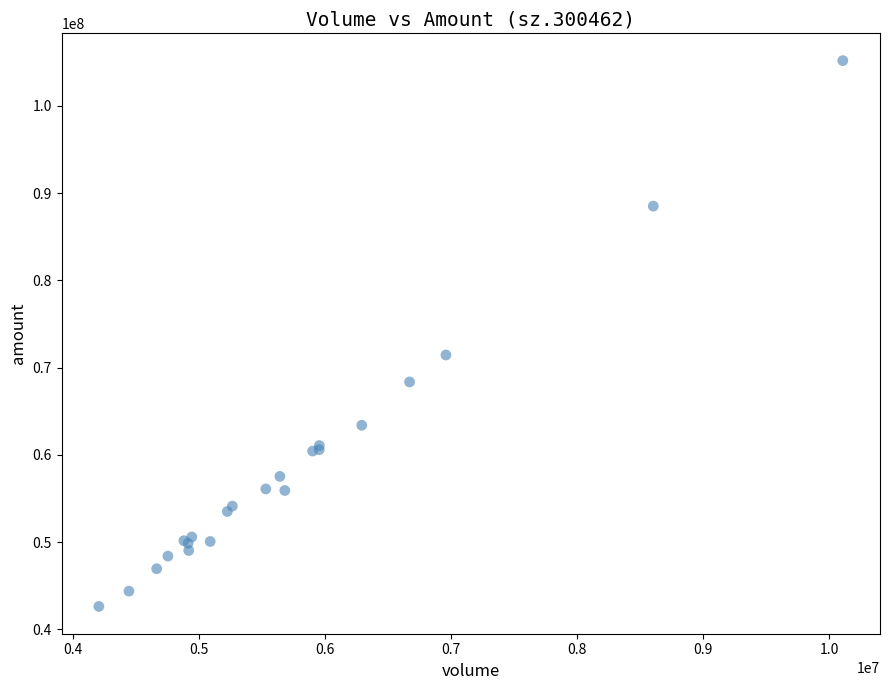

What Y value in the scatter plot is closest to 73907733?

71446811.9